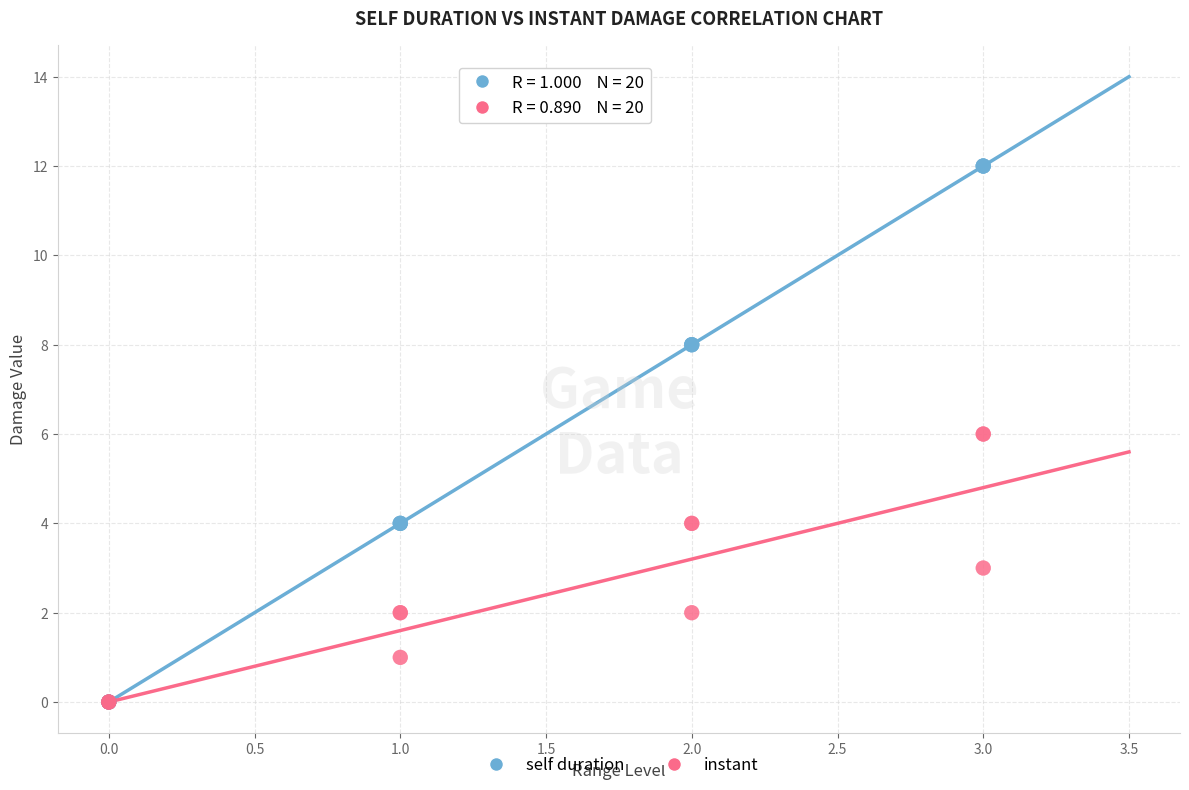

What are all the series names shown in the legend?

self duration, instant